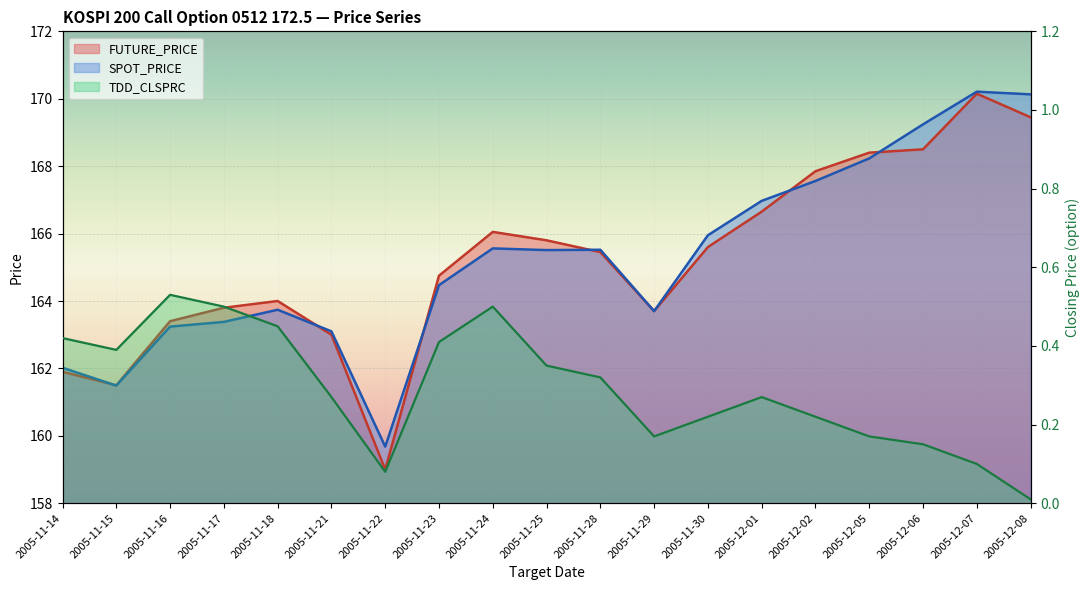

At 2005-11-29, list the series in order from smallest to largest.

TDD_CLSPRC, FUTURE_PRICE, SPOT_PRICE